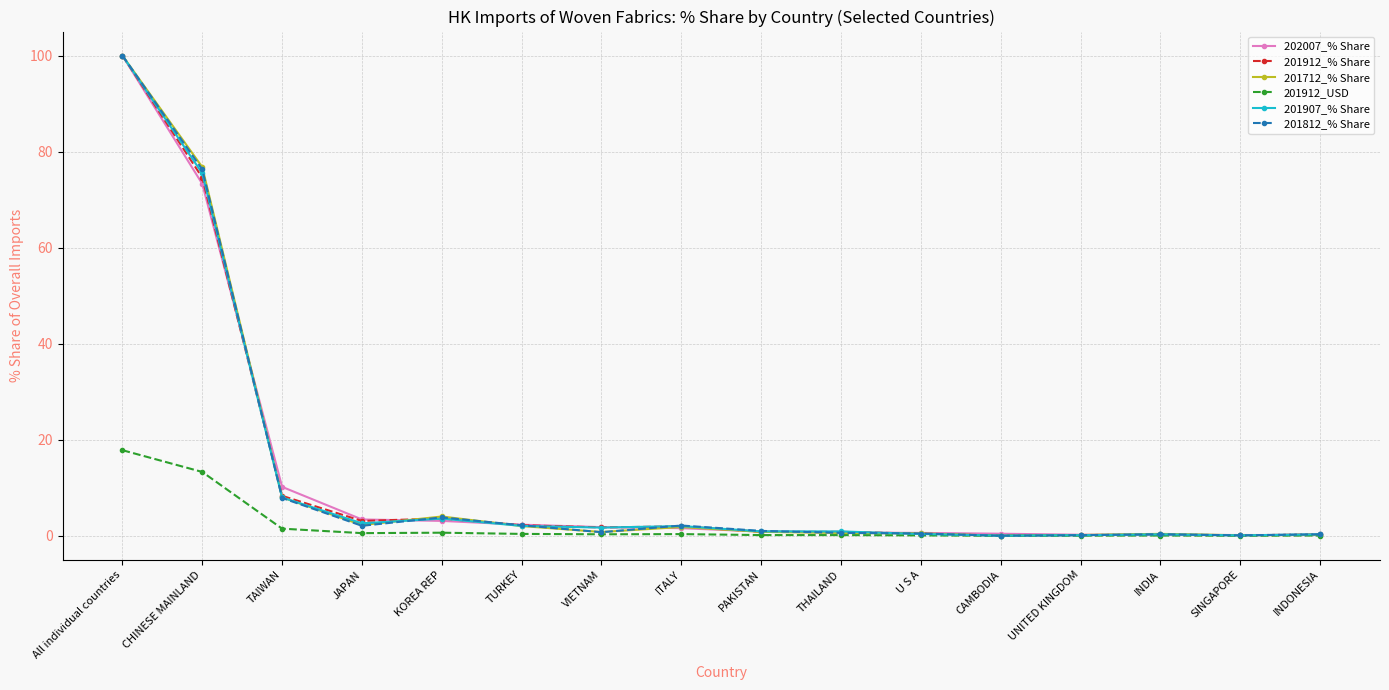

At which label is 201712_% Share closest to 50?

CHINESE MAINLAND